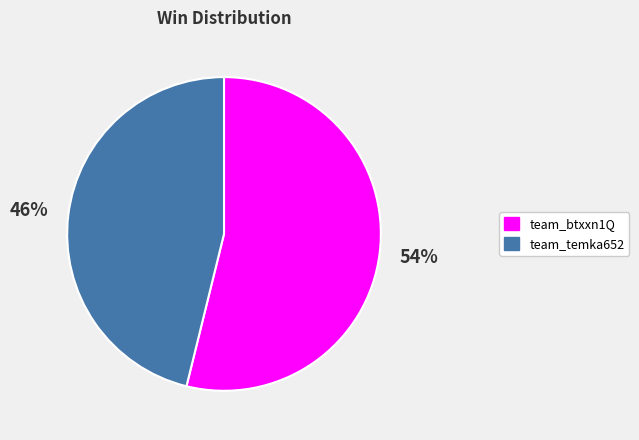

Which category has the biggest portion of the pie?

team_btxxn1Q